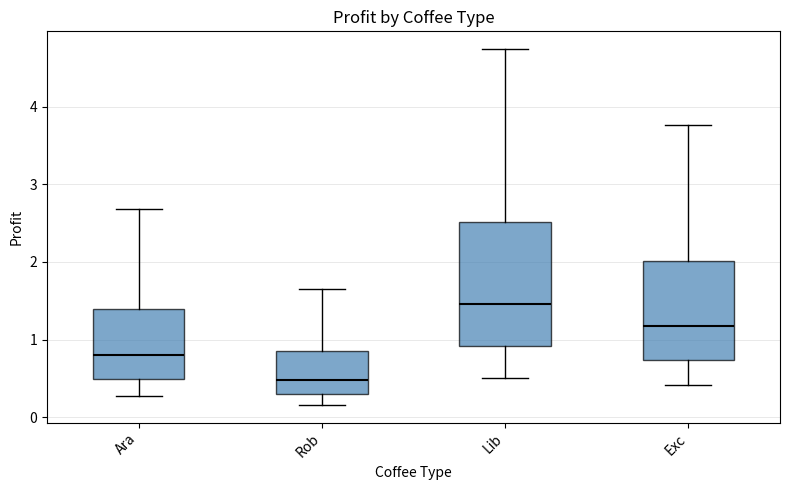

Where is the lower edge of the box for Ara on the y-axis? The values are not printed on the chart, so give them approximately, as read against the axis.

0.5